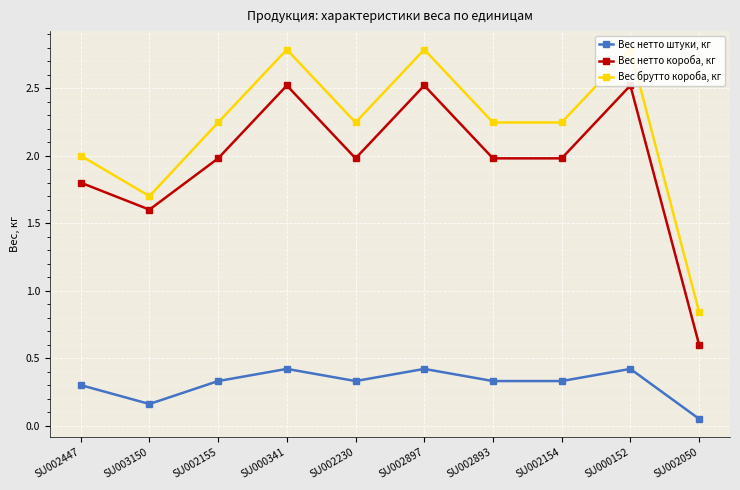

Which category has the highest value in the Вес нетто короба, кг series?

SU000341